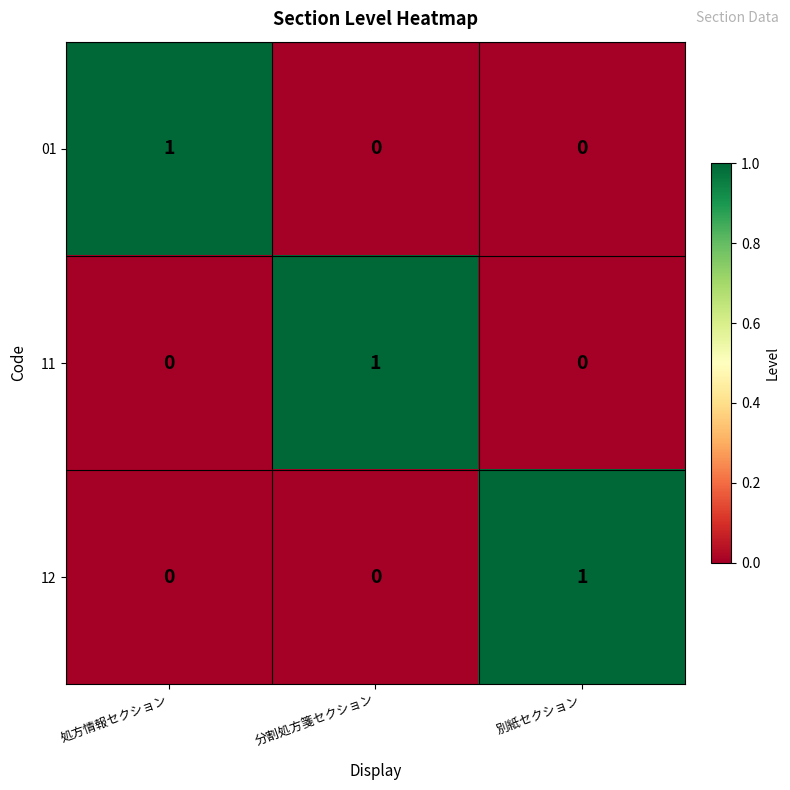

How many values in 11 are above zero?

1